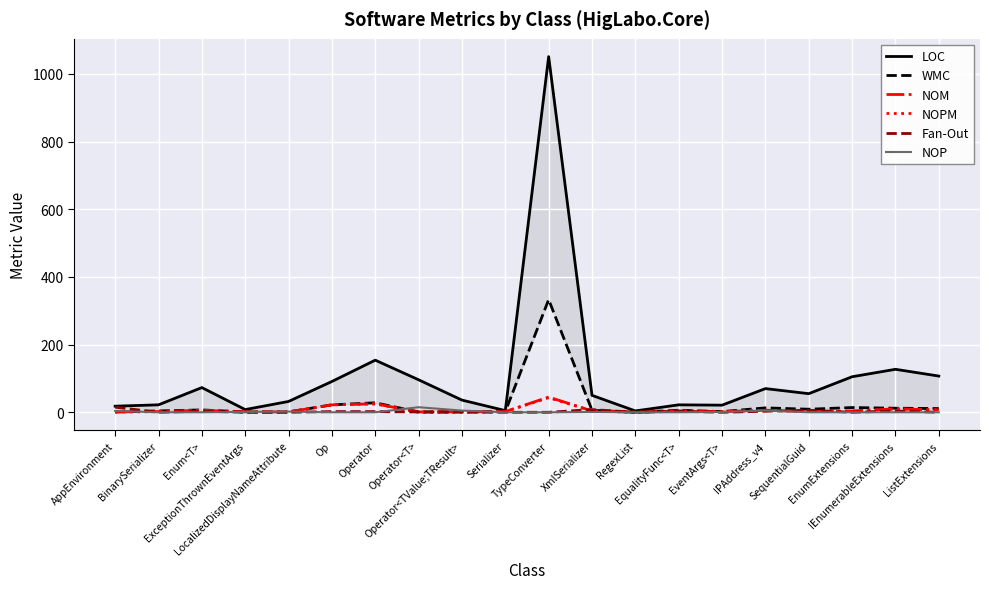

Which series changed the most between ExceptionThrownEventArgs and SequentialGuid?

LOC